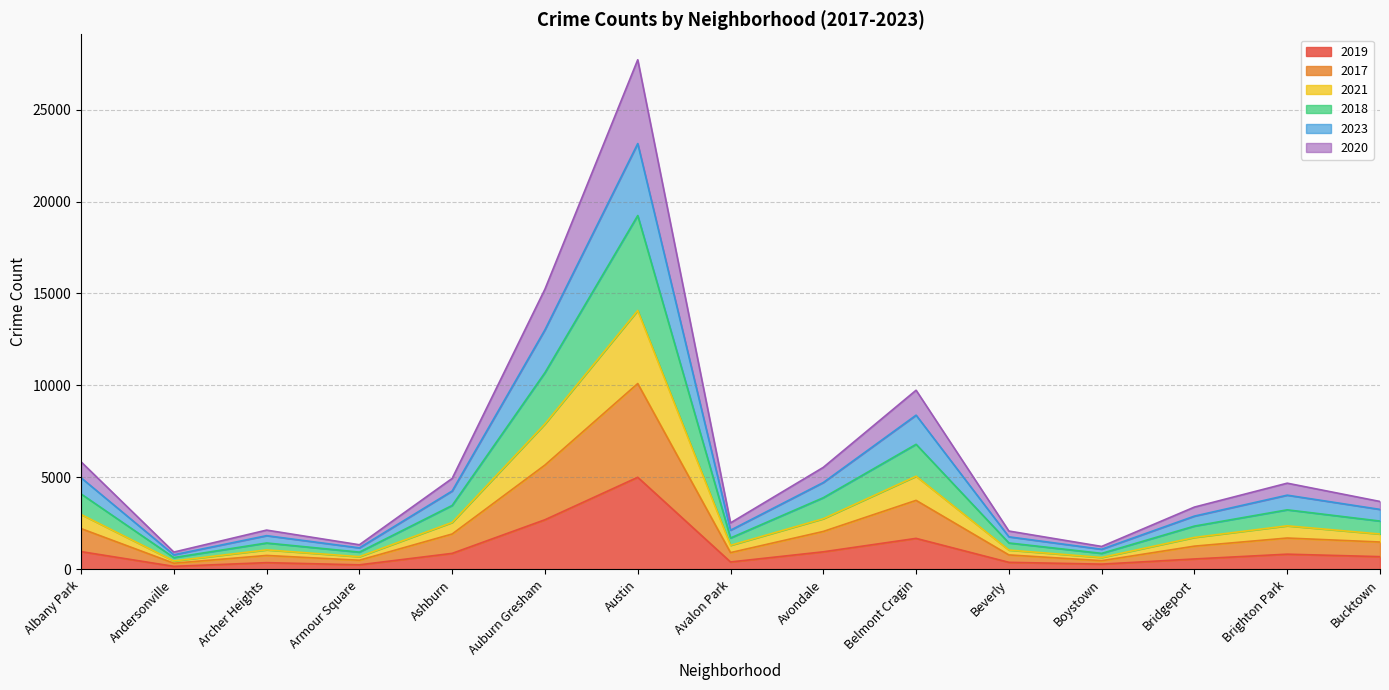

What is the maximum value shown in the chart?

27705